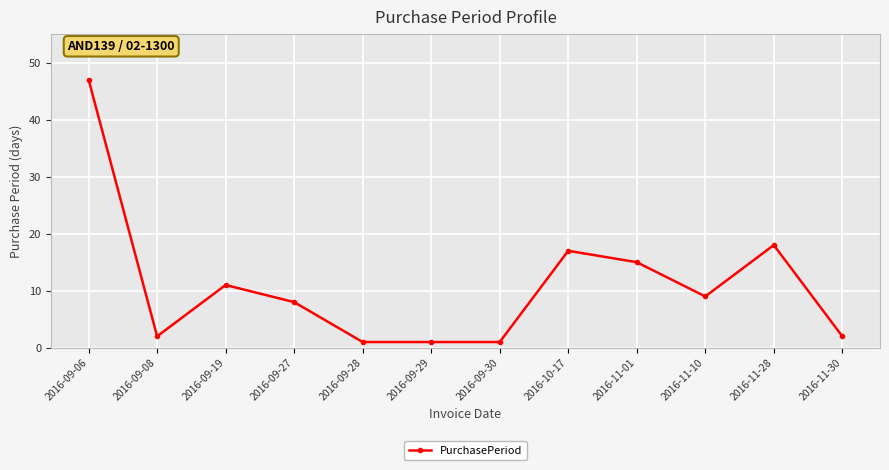

The chart shows a value of 25 at 2016-09-06. True or false?

False